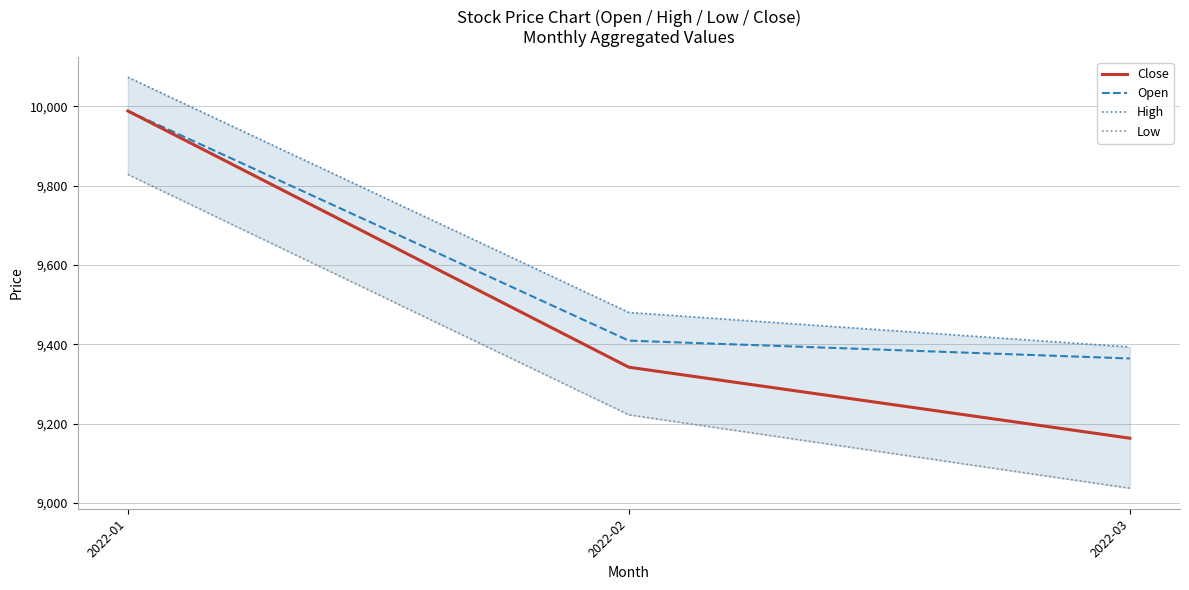

At which label does High first exceed 9480?

2022-01